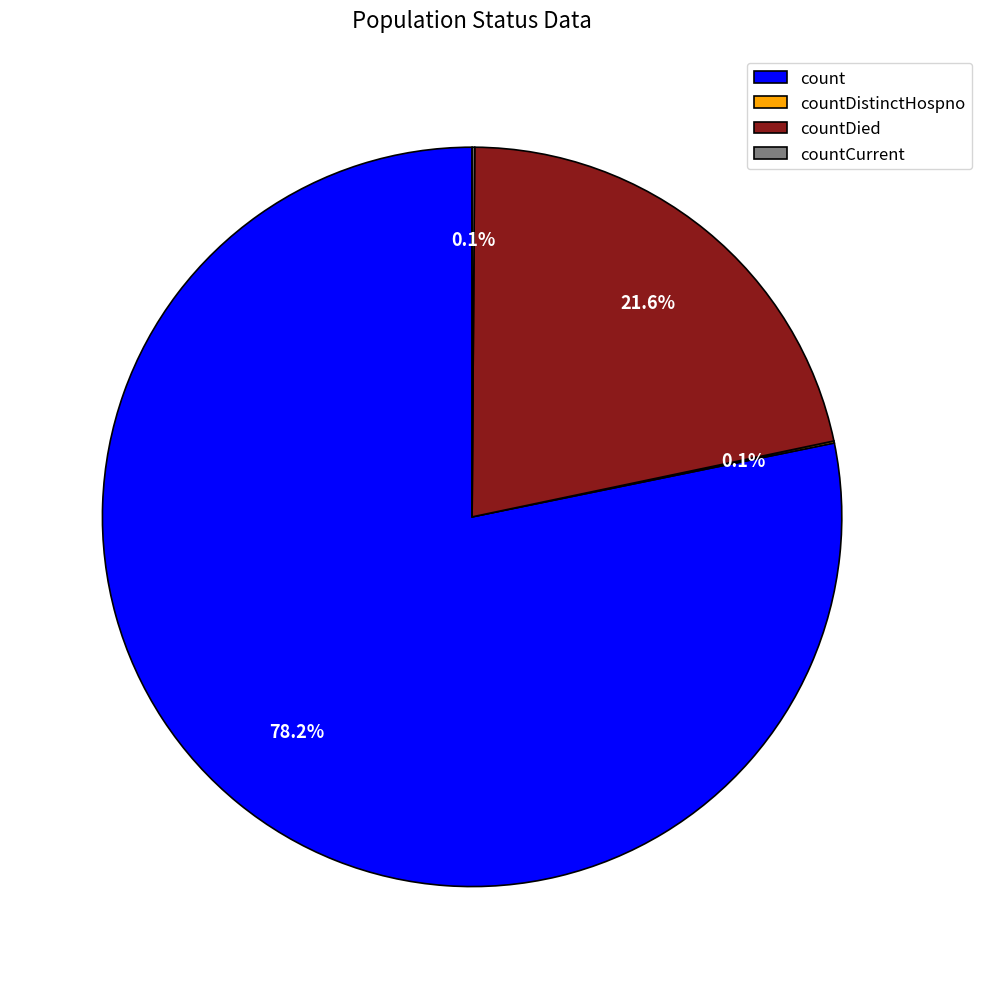

What portion of the pie excludes count?

21.8%